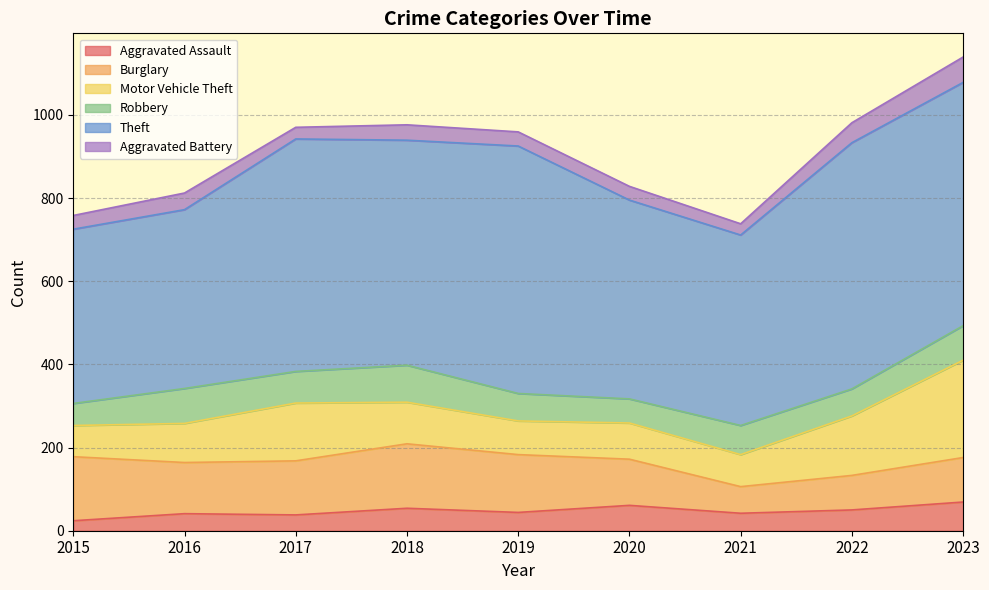

Reading left to right, what are all the values shown in this chart?

Aggravated Assault: 24	41	38	54	44	61	42	50	69
Burglary: 154	123	130	155	139	111	64	83	107
Motor Vehicle Theft: 75	94	139	100	81	87	77	143	234
Robbery: 53	84	76	89	66	58	70	65	83
Theft: 419	430	559	541	595	478	458	592	585
Aggravated Battery: 33	40	28	37	34	33	27	48	61